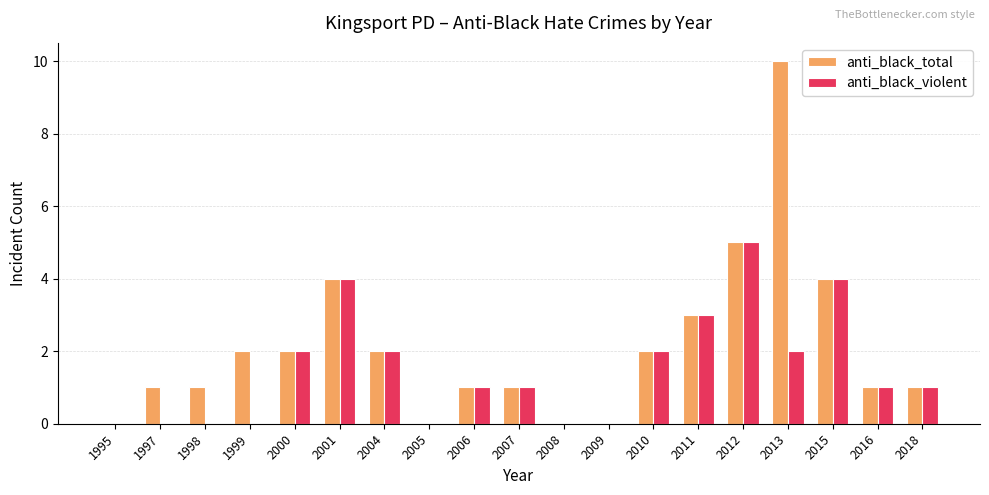

Reading right to left, transcribe all the data shown in this chart.

anti_black_total: 2018=1	2016=1	2015=4	2013=10	2012=5	2011=3	2010=2	2009=0	2008=0	2007=1	2006=1	2005=0	2004=2	2001=4	2000=2	1999=2	1998=1	1997=1	1995=0
anti_black_violent: 2018=1	2016=1	2015=4	2013=2	2012=5	2011=3	2010=2	2009=0	2008=0	2007=1	2006=1	2005=0	2004=2	2001=4	2000=2	1999=0	1998=0	1997=0	1995=0